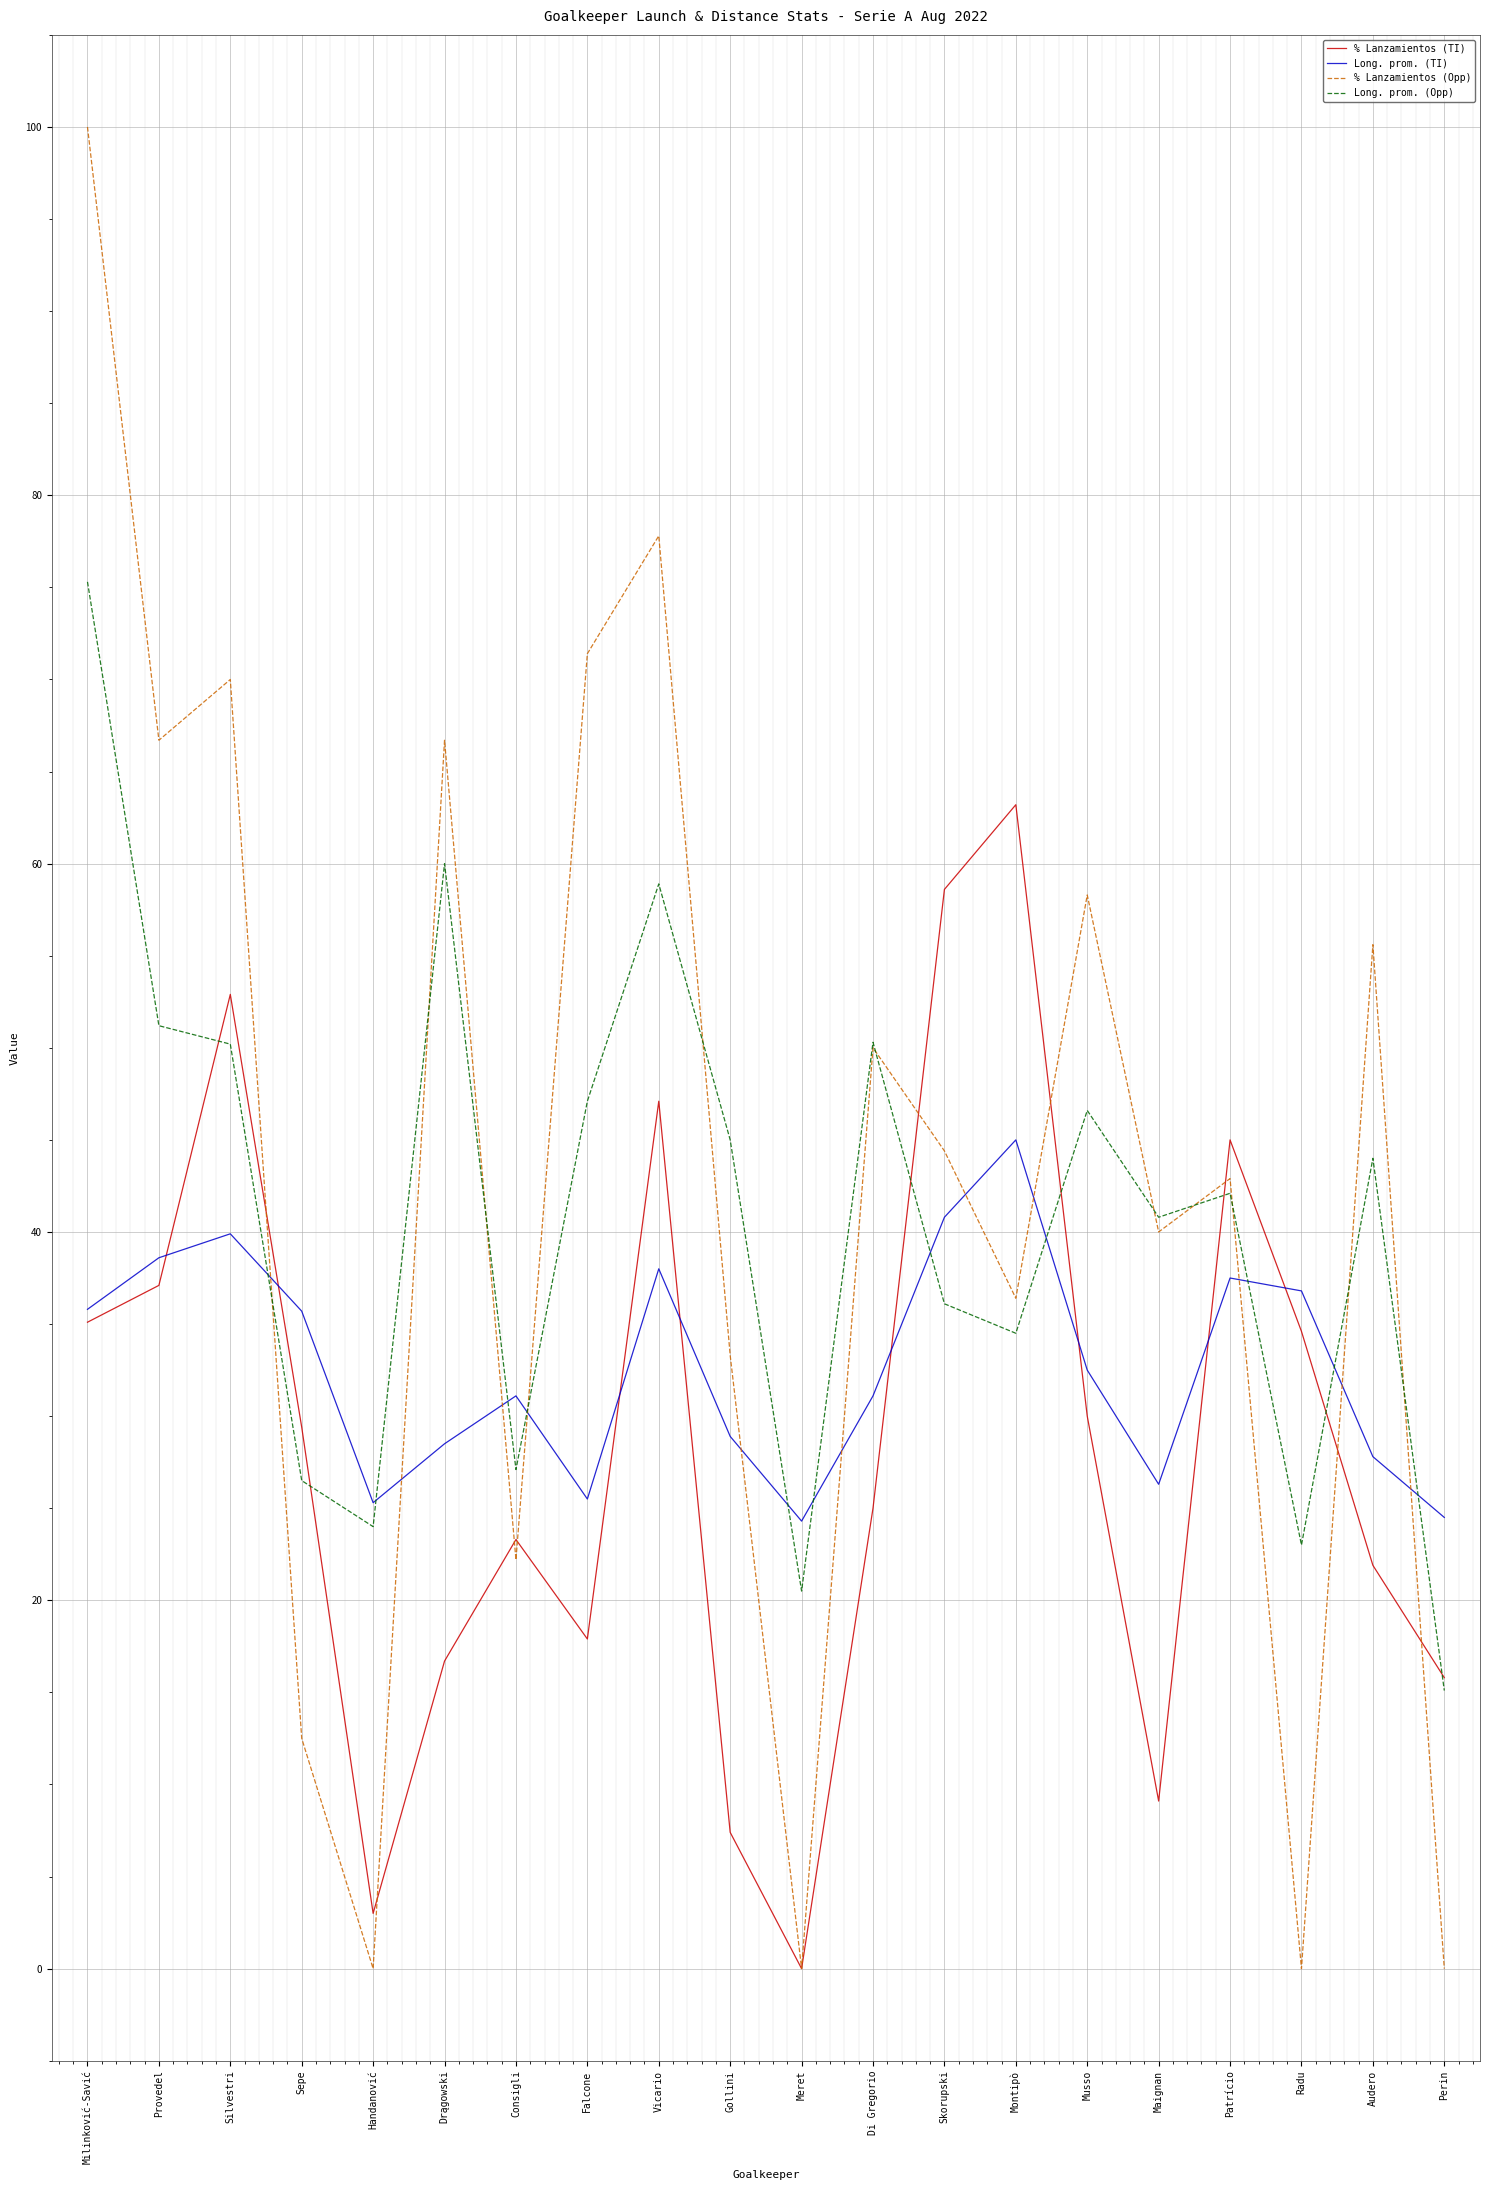

Which series ends up on top after the final intersection of % Lanzamientos (Opp) and Long. prom. (TI)?

Long. prom. (TI)